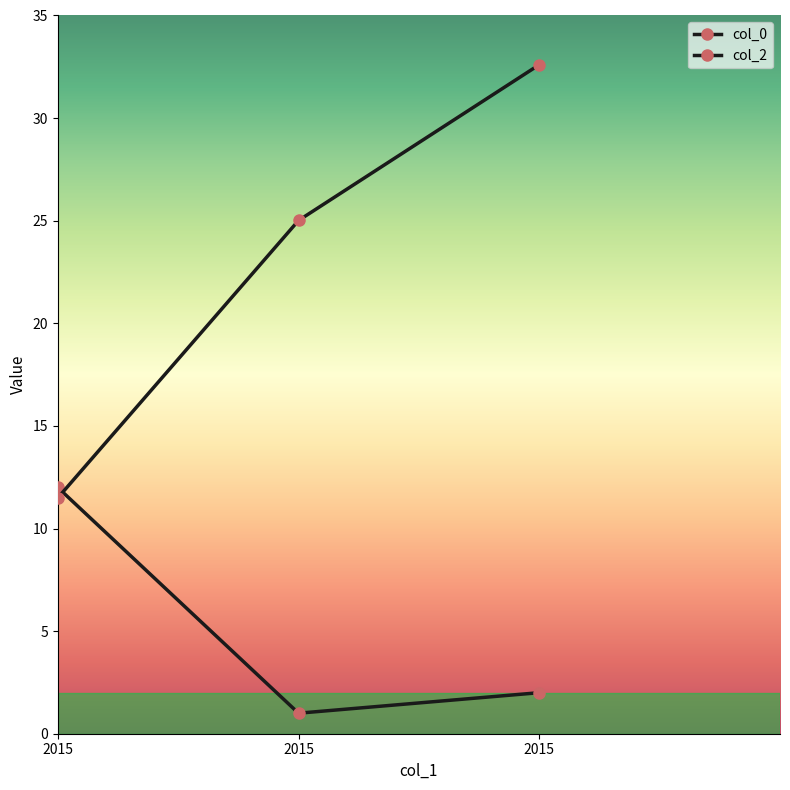

What is the maximum value shown in the chart?

32.6